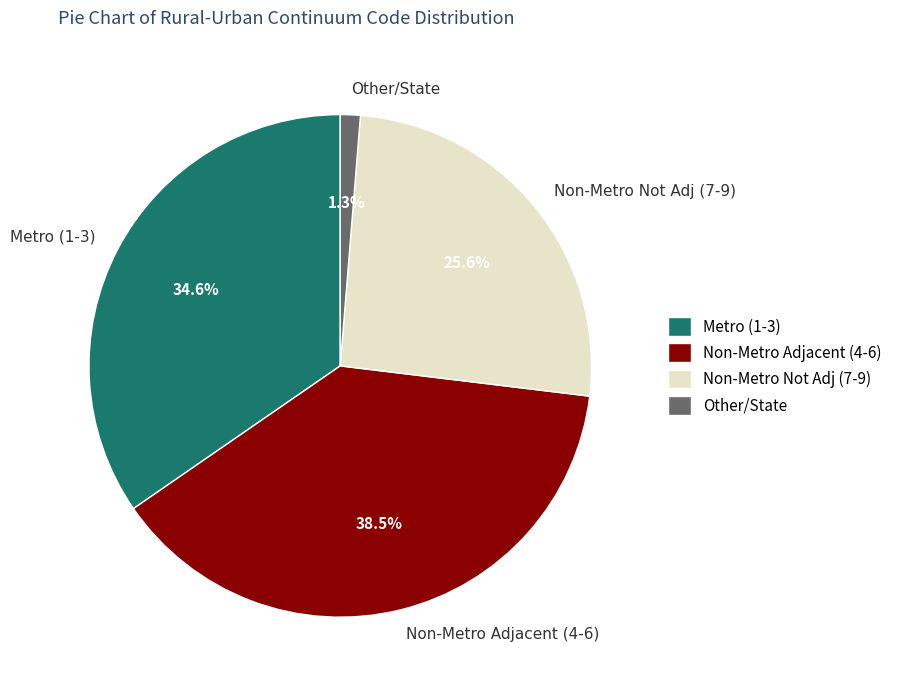

Rank the categories by value from lowest to highest.

Other/State, Non-Metro Not Adj (7-9), Metro (1-3), Non-Metro Adjacent (4-6)